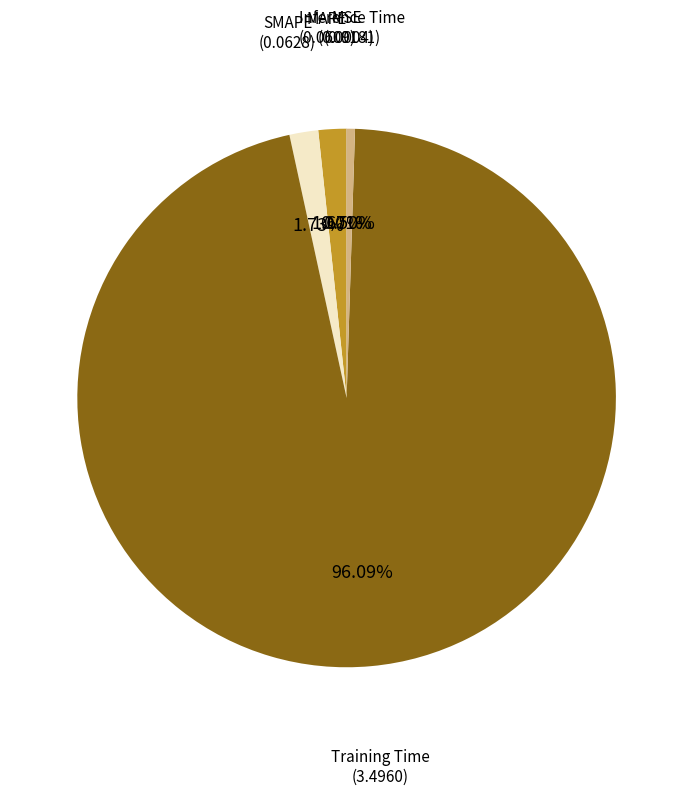

Is the sum of Inference Time and Training Time greater than half?

Yes